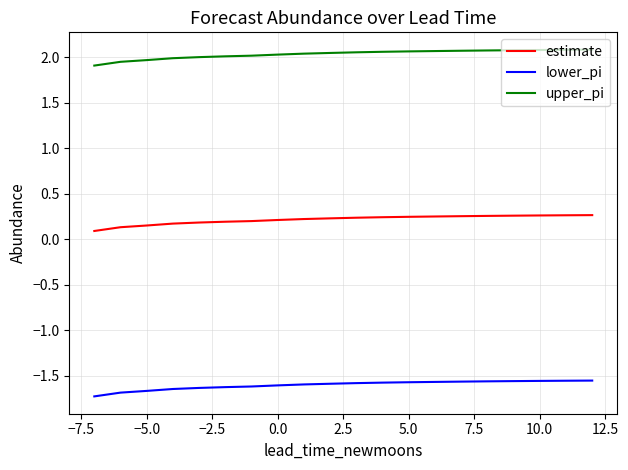

True or false: upper_pi and estimate intersect in this chart.

False